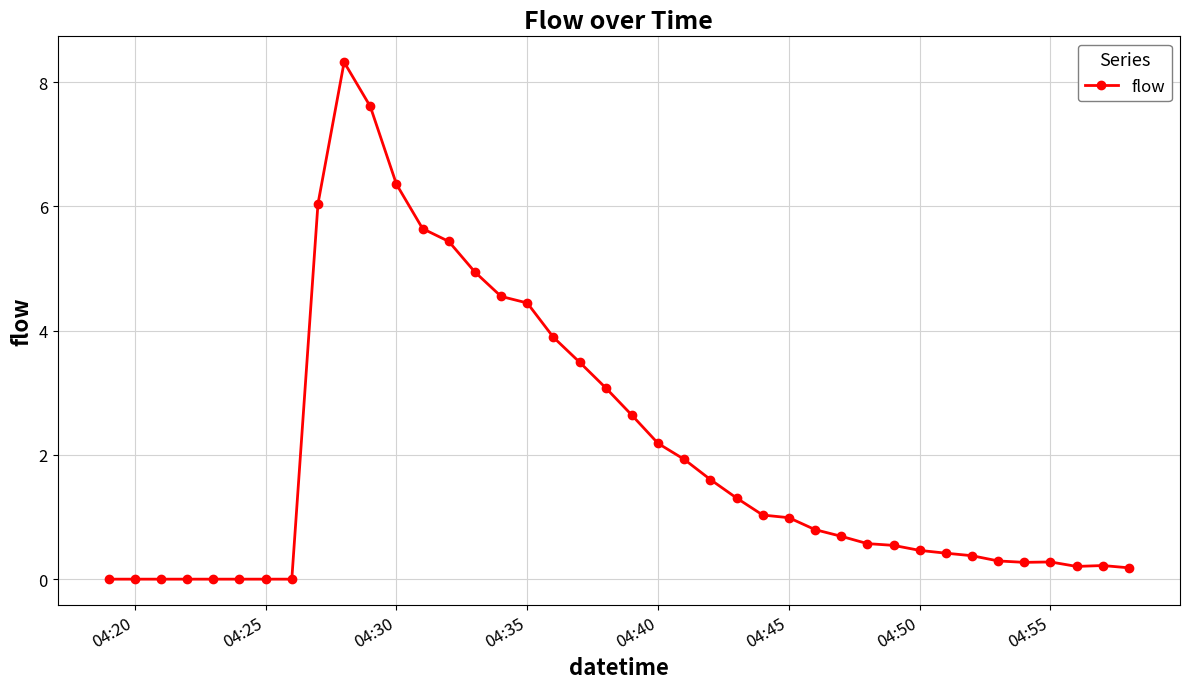

What is the value of the 35th point from the left?

0.3